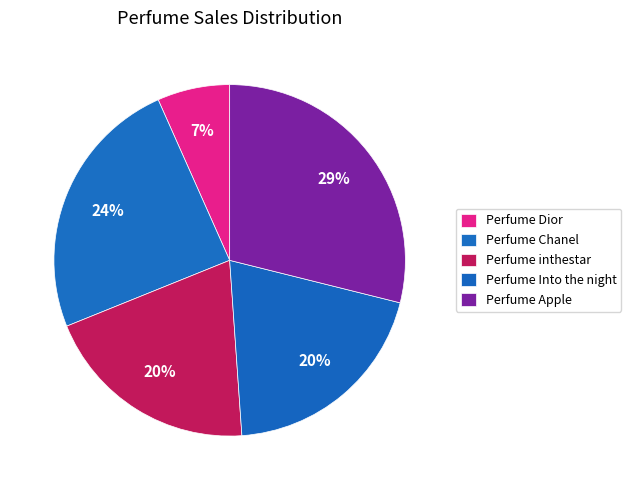

What is the ratio of the value at Perfume Apple to the value at Perfume Into the night?

1.4